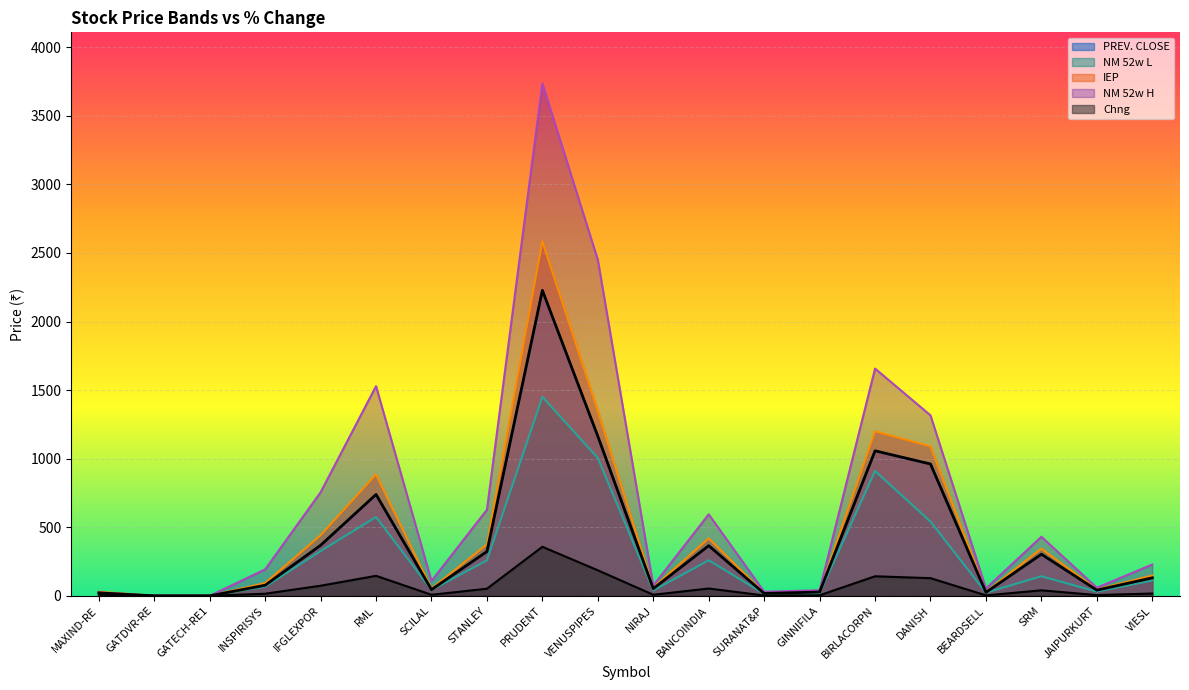

True or false: IEP and NM 52w L cross at least once.

False